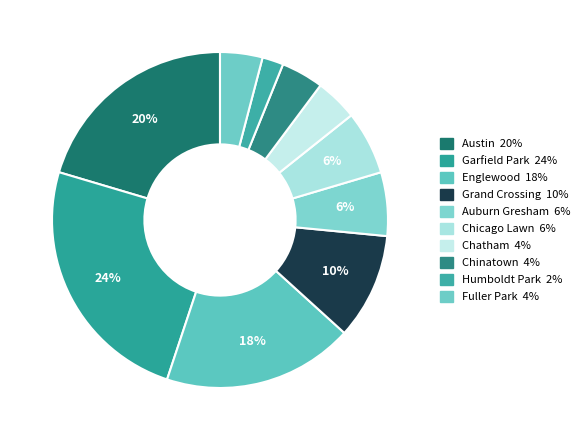

How many slices are in this pie chart?

10